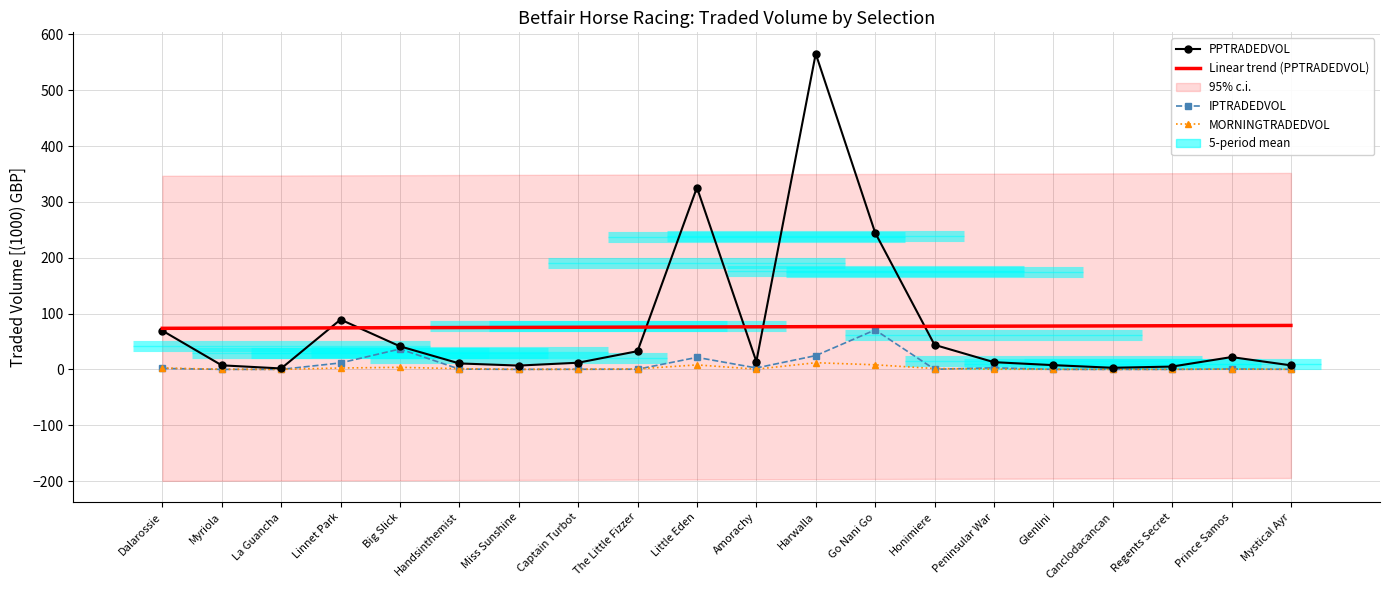

Is the value of Linear trend (PPTRADEDVOL) at Captain Turbot greater than the value of MORNINGTRADEDVOL at Regents Secret?

Yes